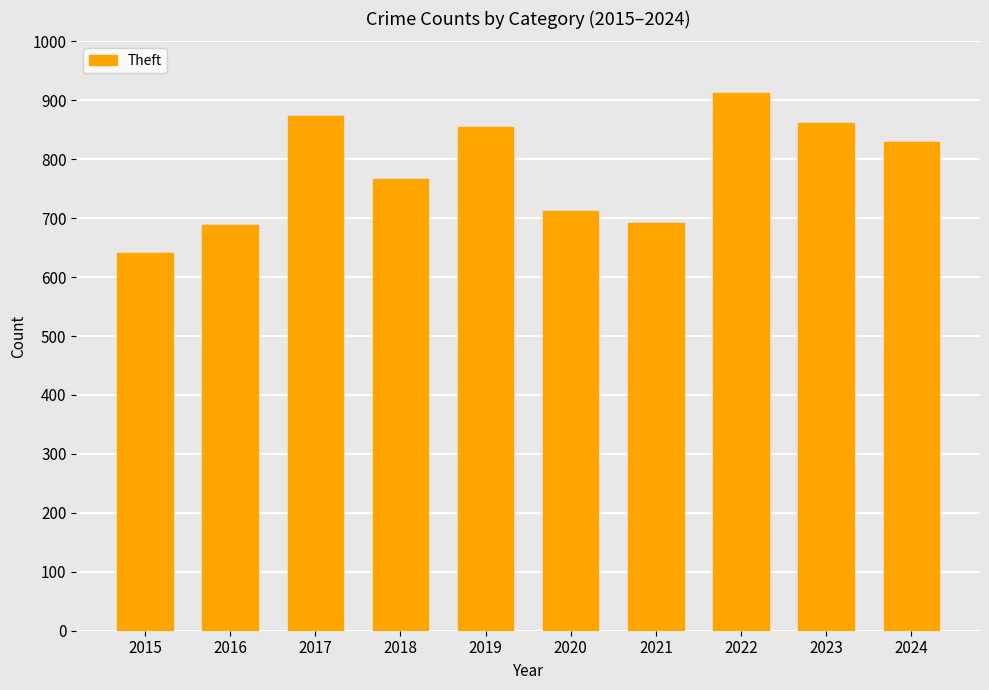

What is the ratio of the value at 2019 to the value at 2023?

1.0